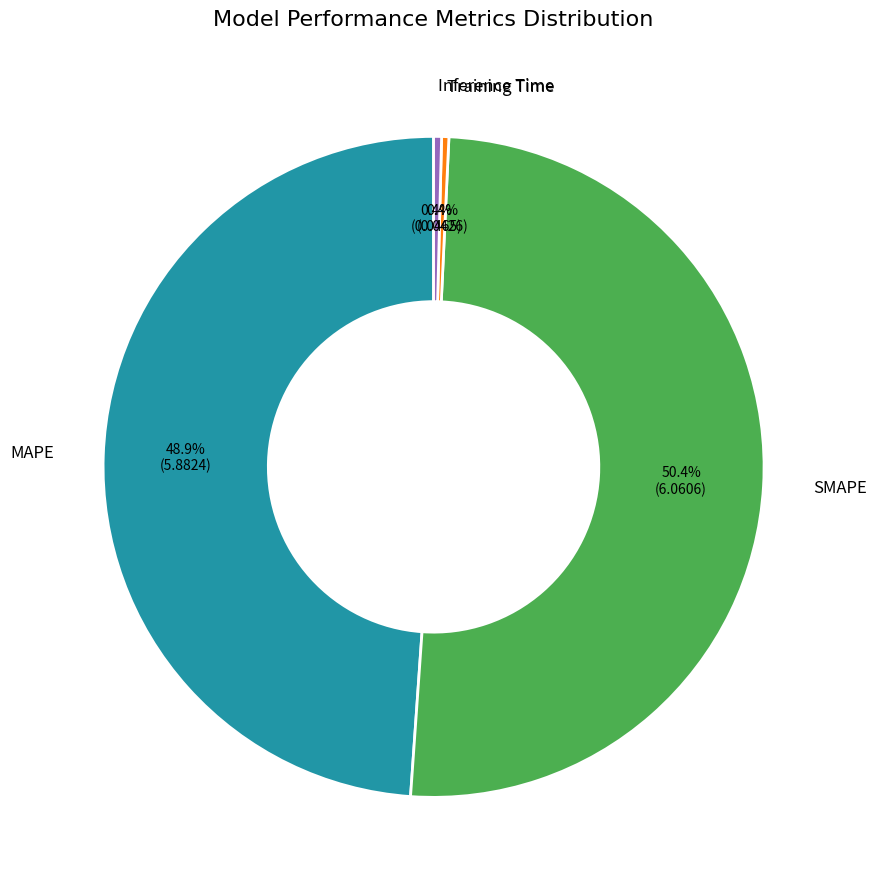

Is Training Time the majority of the pie?

No